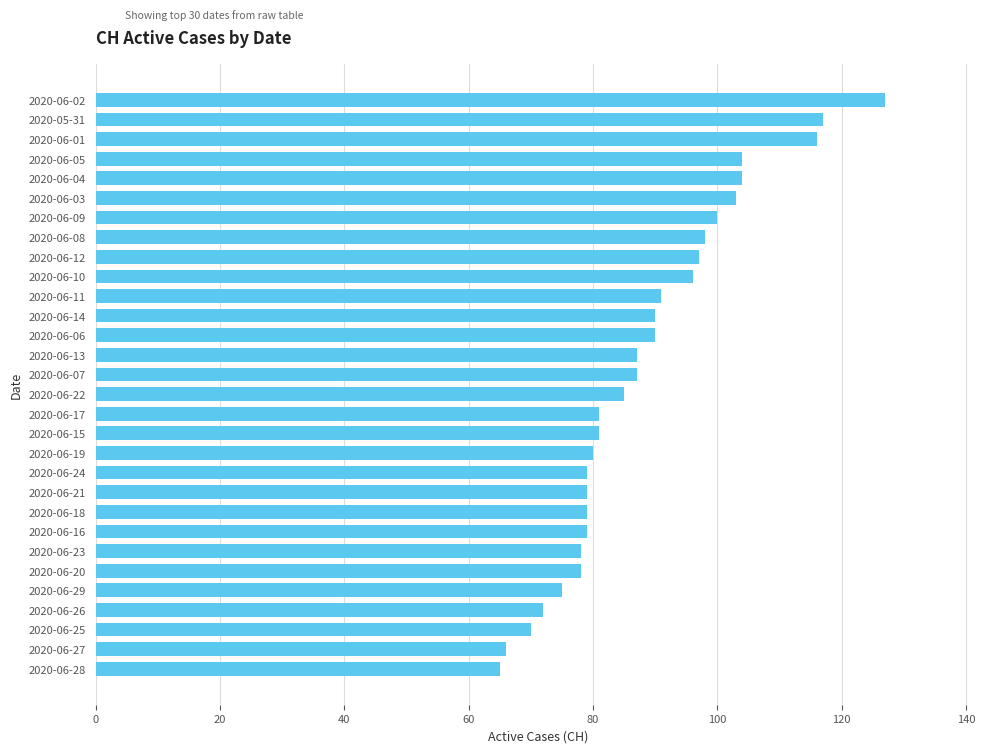

Reading bottom to top, extract all data points from this chart.

65	66	70	72	75	78	78	79	79	79	79	80	81	81	85	87	87	90	90	91	96	97	98	100	103	104	104	116	117	127